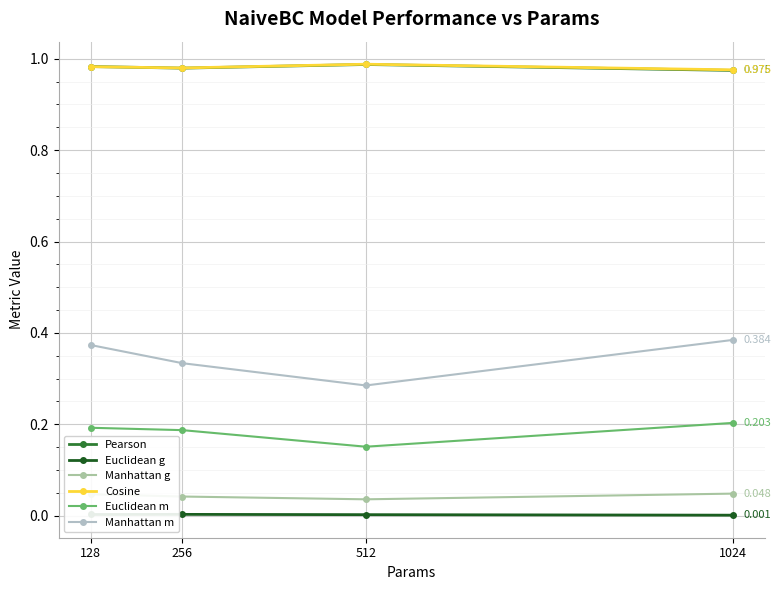

True or false: Euclidean g and Manhattan g intersect in this chart.

False